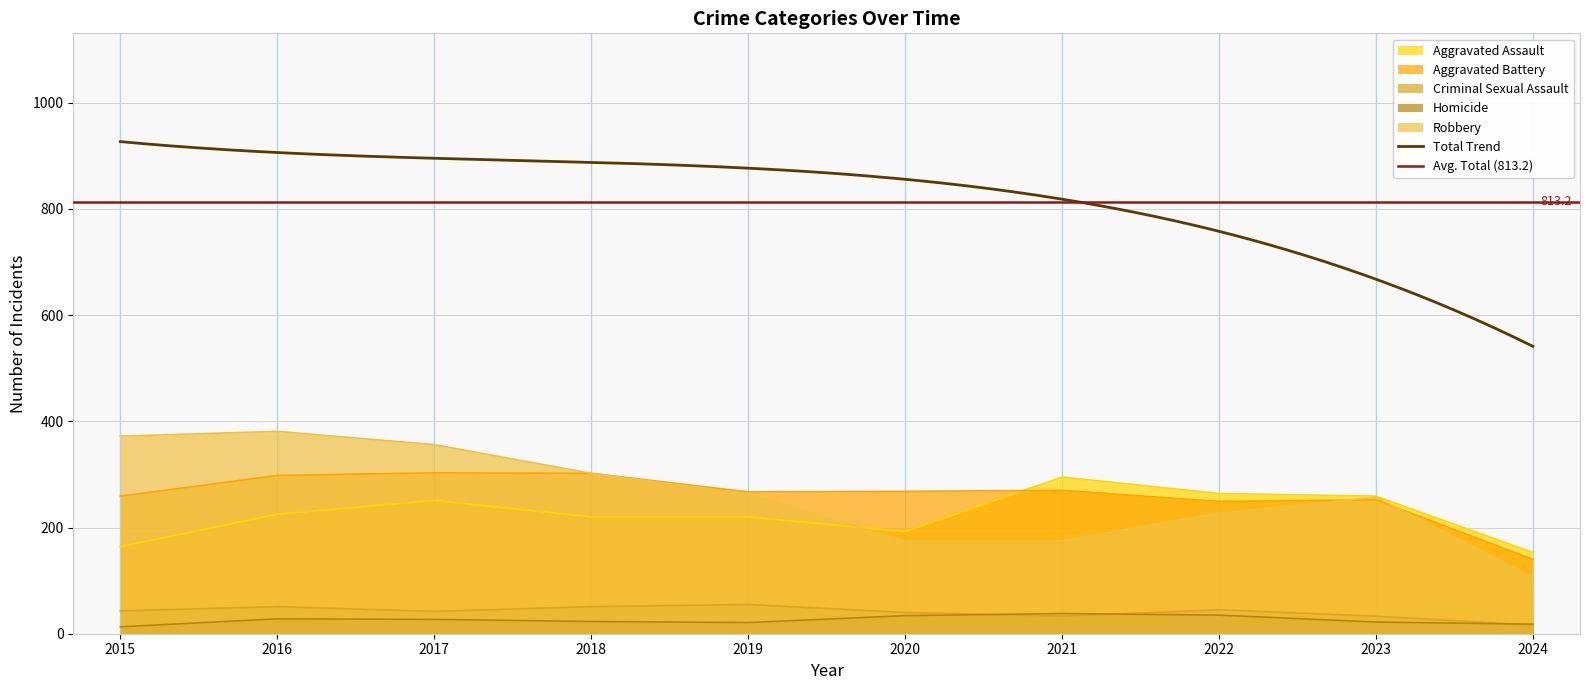

At which label is Criminal Sexual Assault closest to 35?

2021